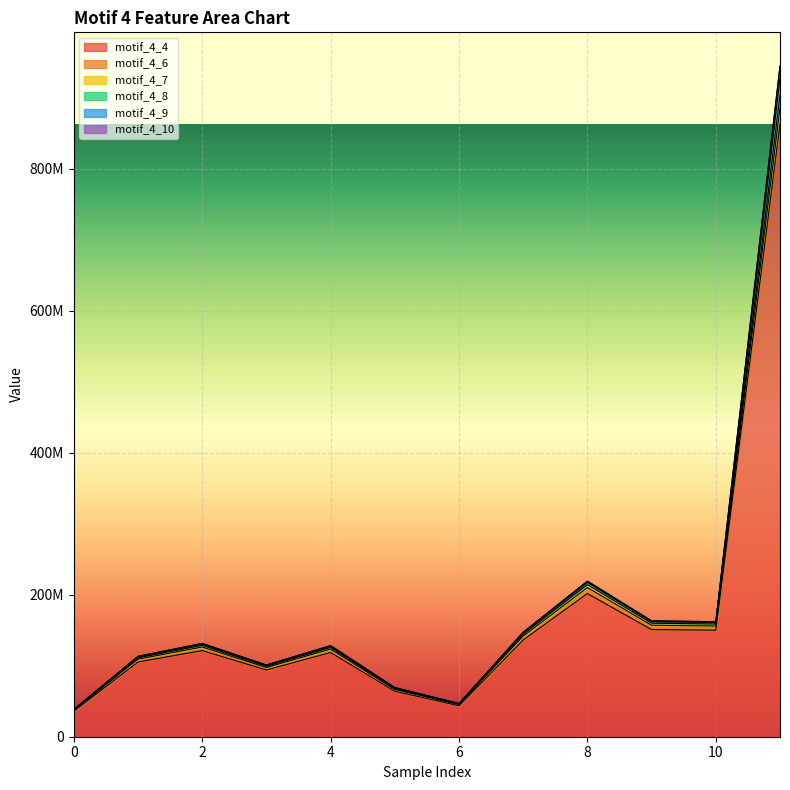

What is the difference between the maximum and minimum values in the motif_4_9 series?

889979596